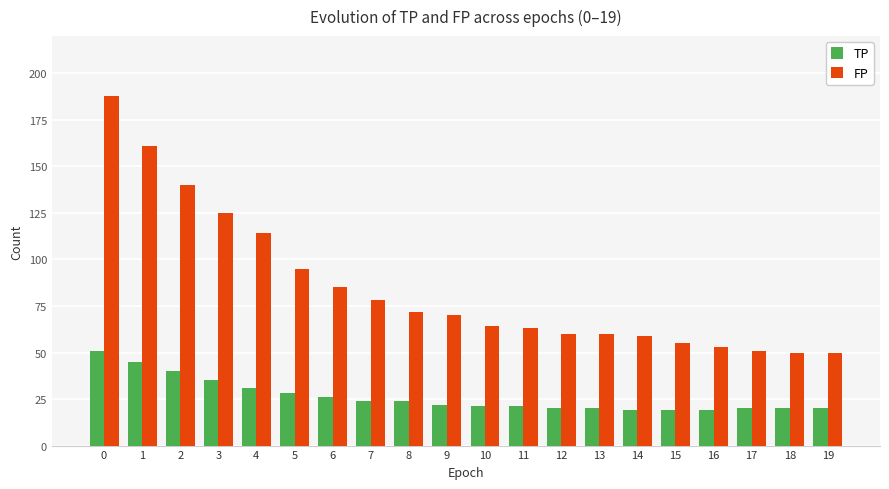

How many bars are there in each group?

2